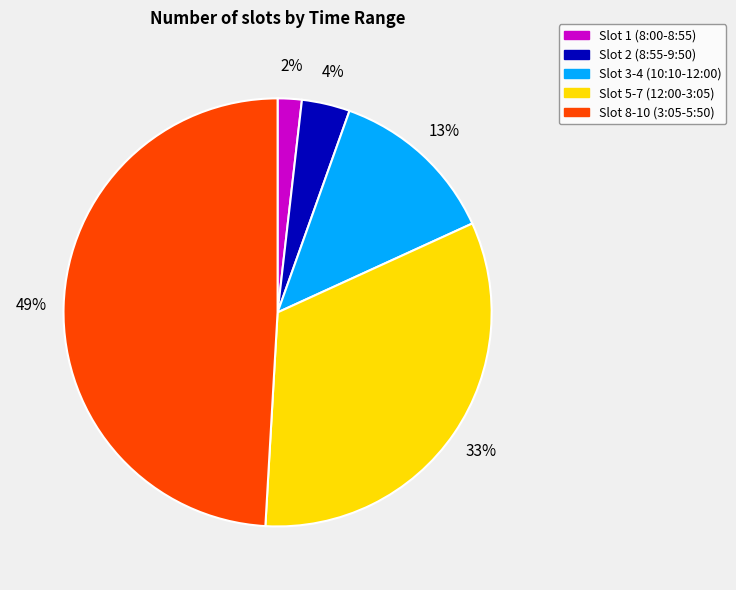

Is there any slice that represents more than half of the pie?

No